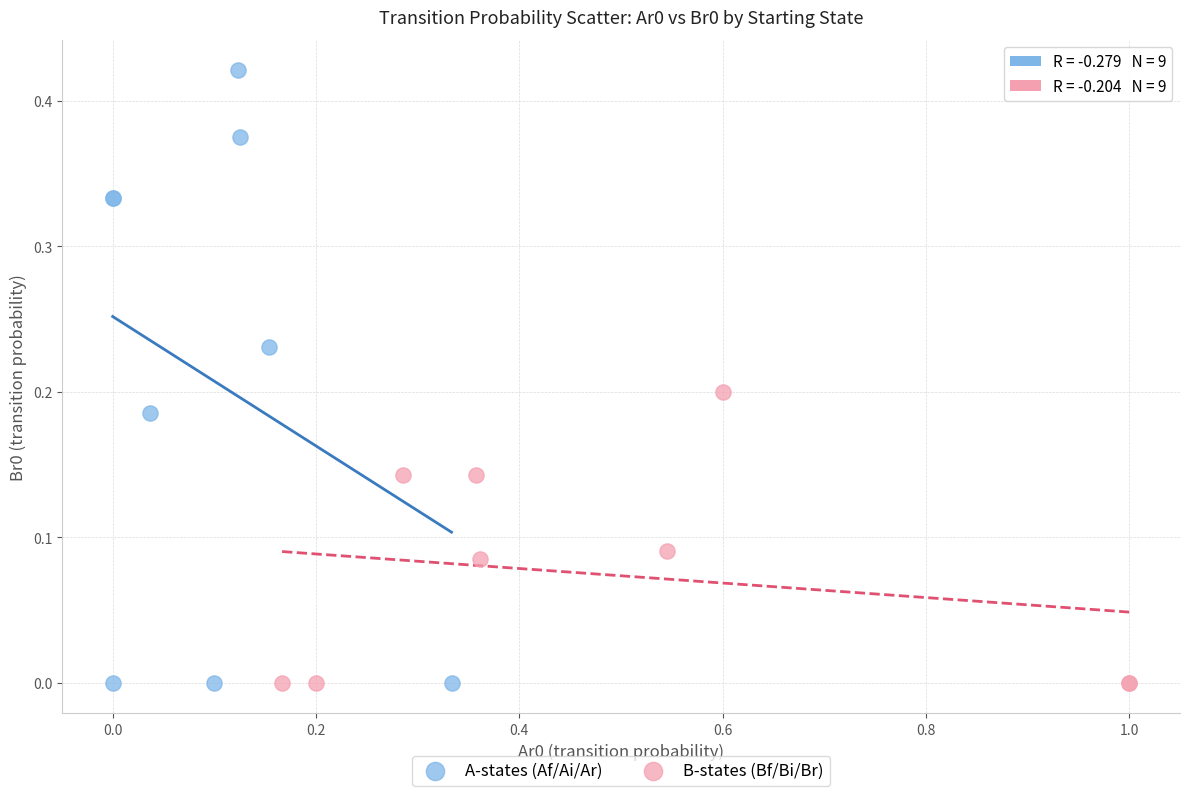

Which series has the widest spread of Y values?

A-states (Af/Ai/Ar)